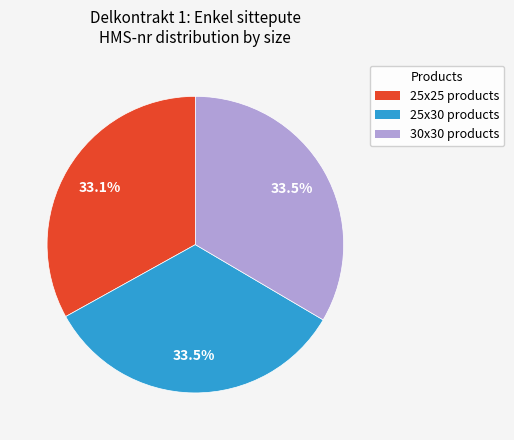

How many segments does this pie chart have?

3